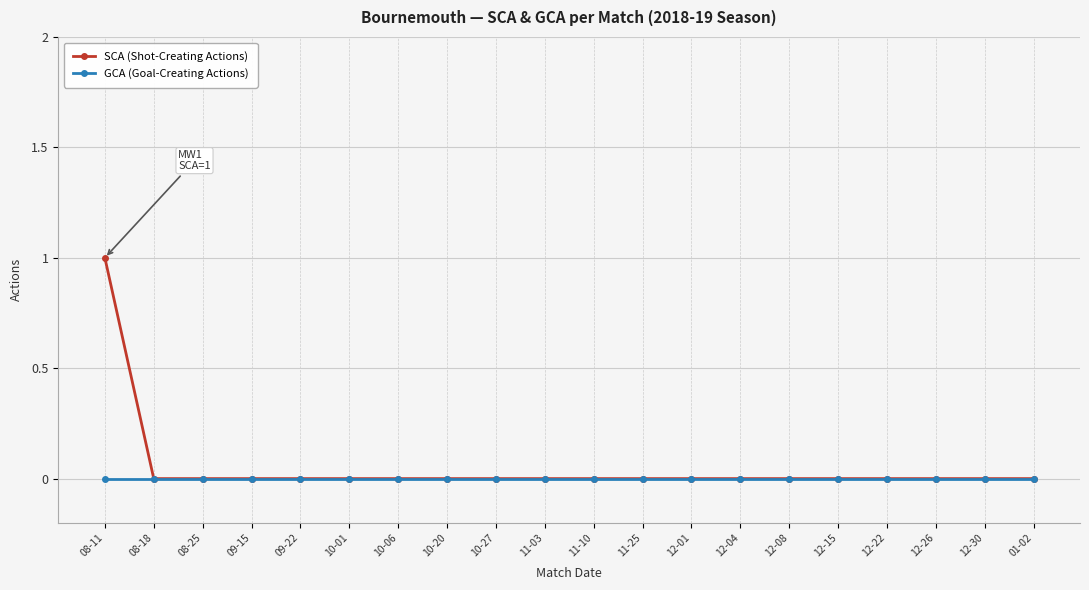

What is the sum of all SCA (Shot-Creating Actions) values?

1